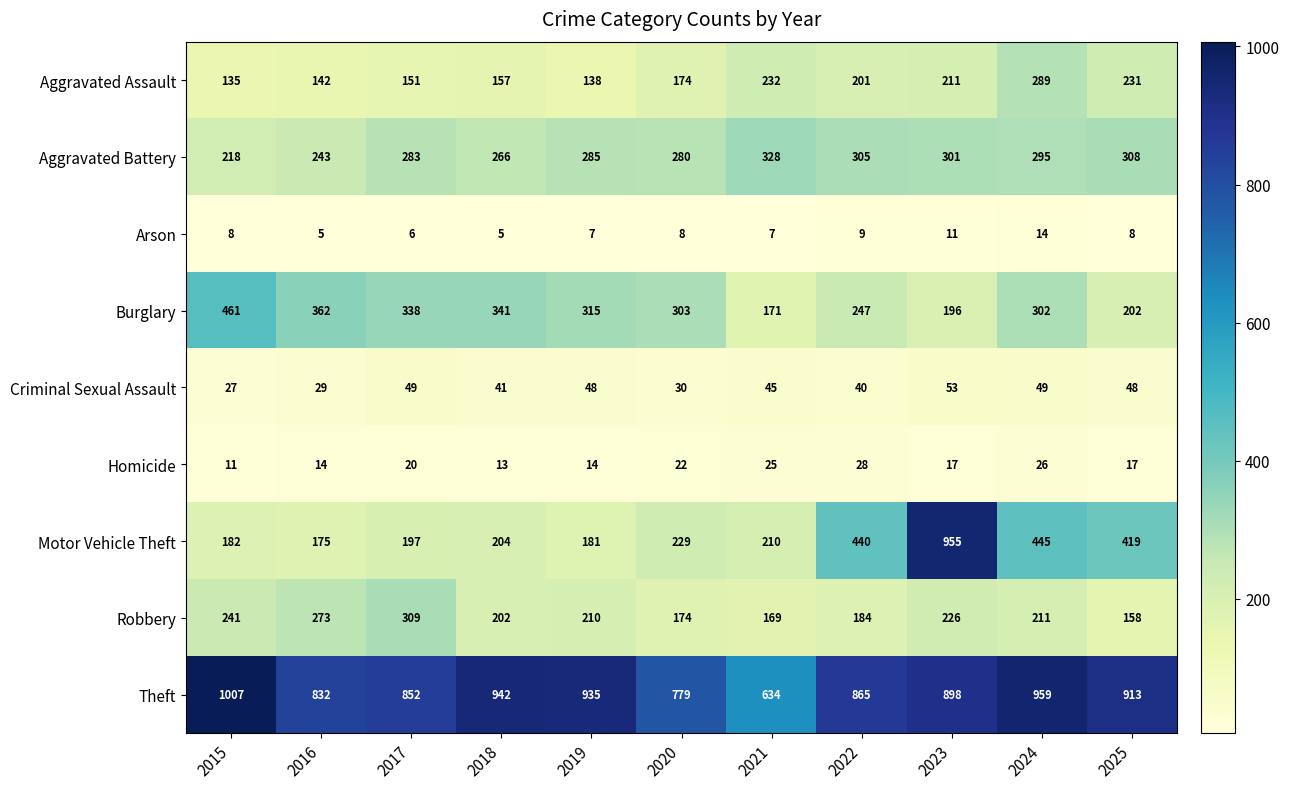

What is the difference between the second highest and minimum values in the Arson series?

6